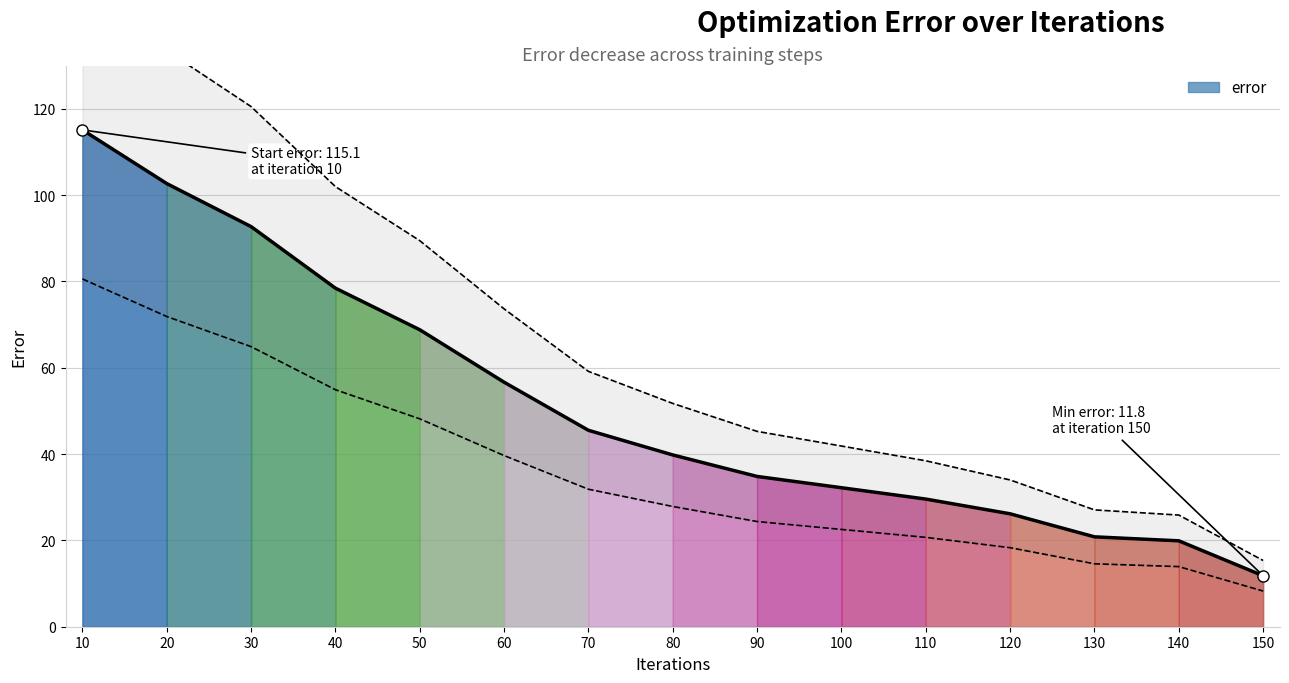

Reading left to right, what are all the values shown in this chart?

115.1	102.7	92.7	78.4	68.8	56.6	45.5	39.8	34.8	32.2	29.6	26.2	20.8	19.9	11.8